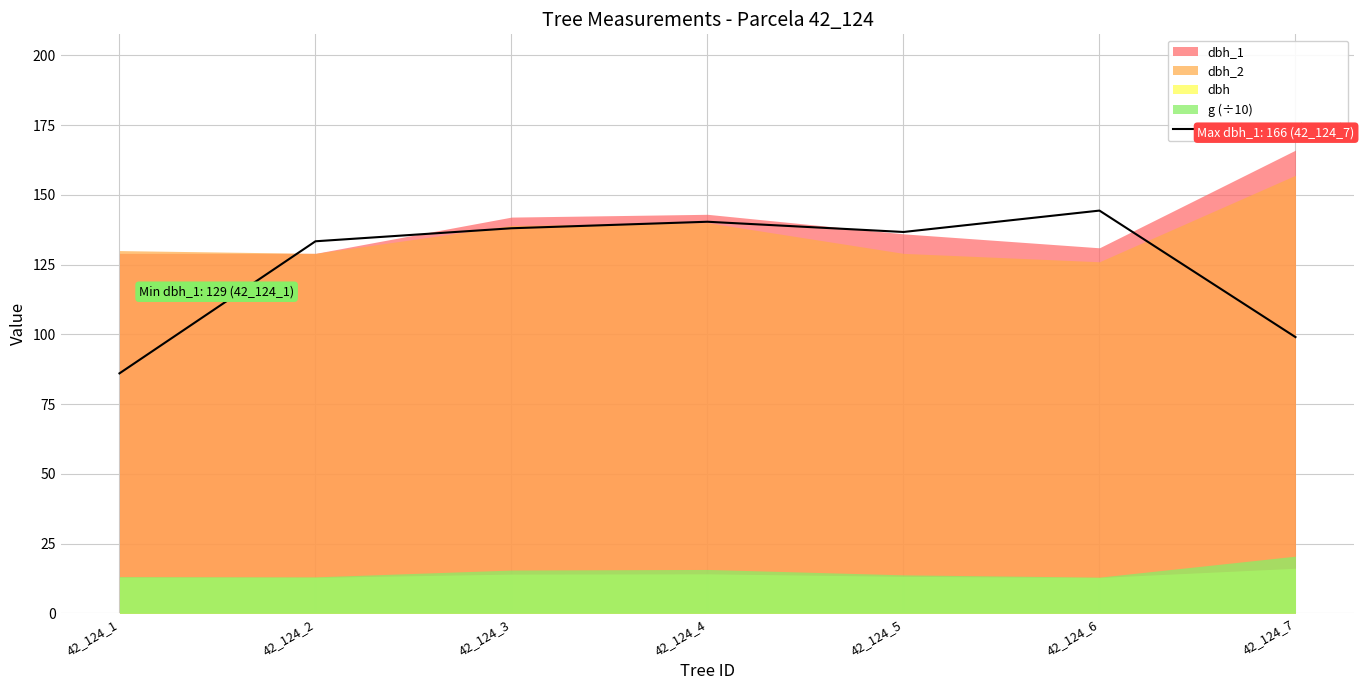

The 3-pt rolling avg (dbh_1) series shows 99.0 at 42_124_7. True or false?

True